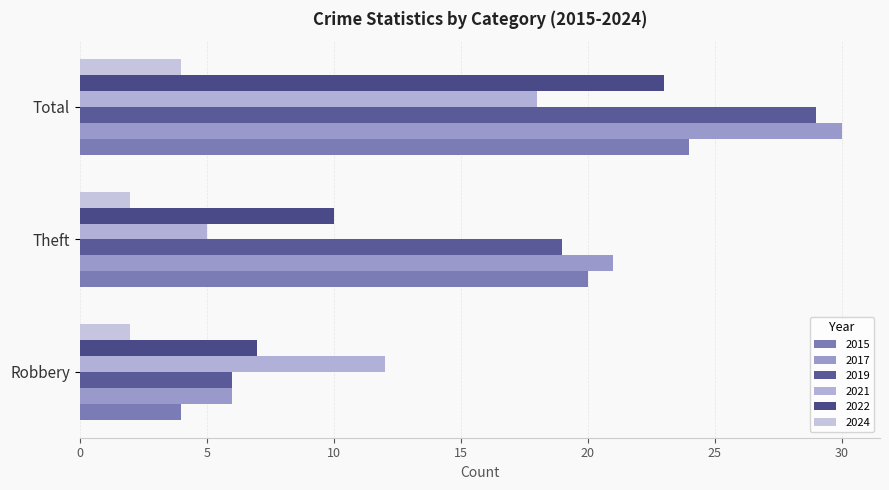

Rank the categories by 2024 value from highest to lowest.

Total, Robbery, Theft